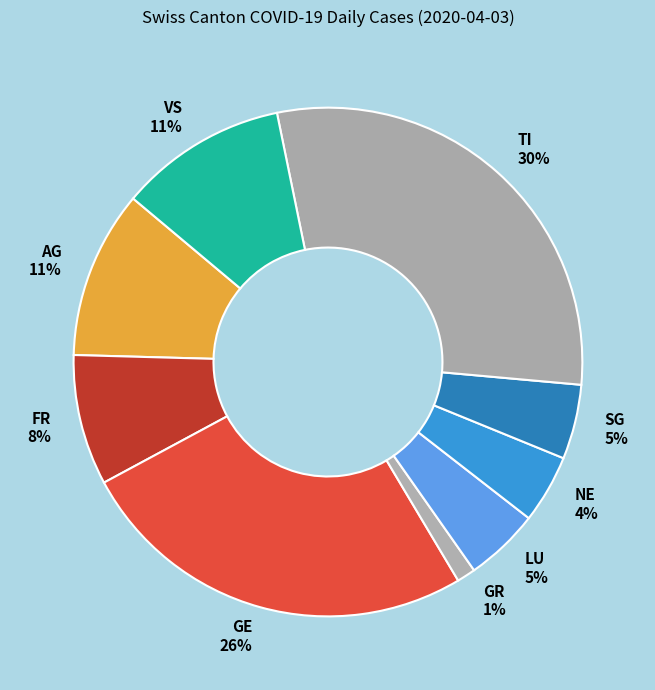

Which has a higher value, FR or NE?

FR